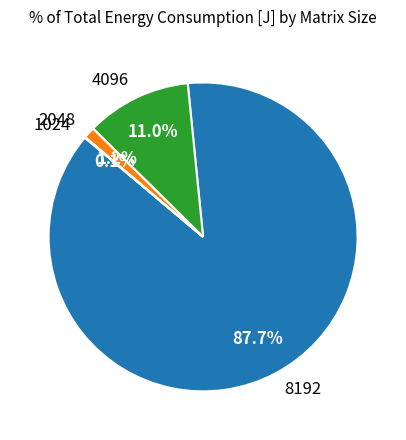

To the nearest percent, what portion does 4096 represent?

11%